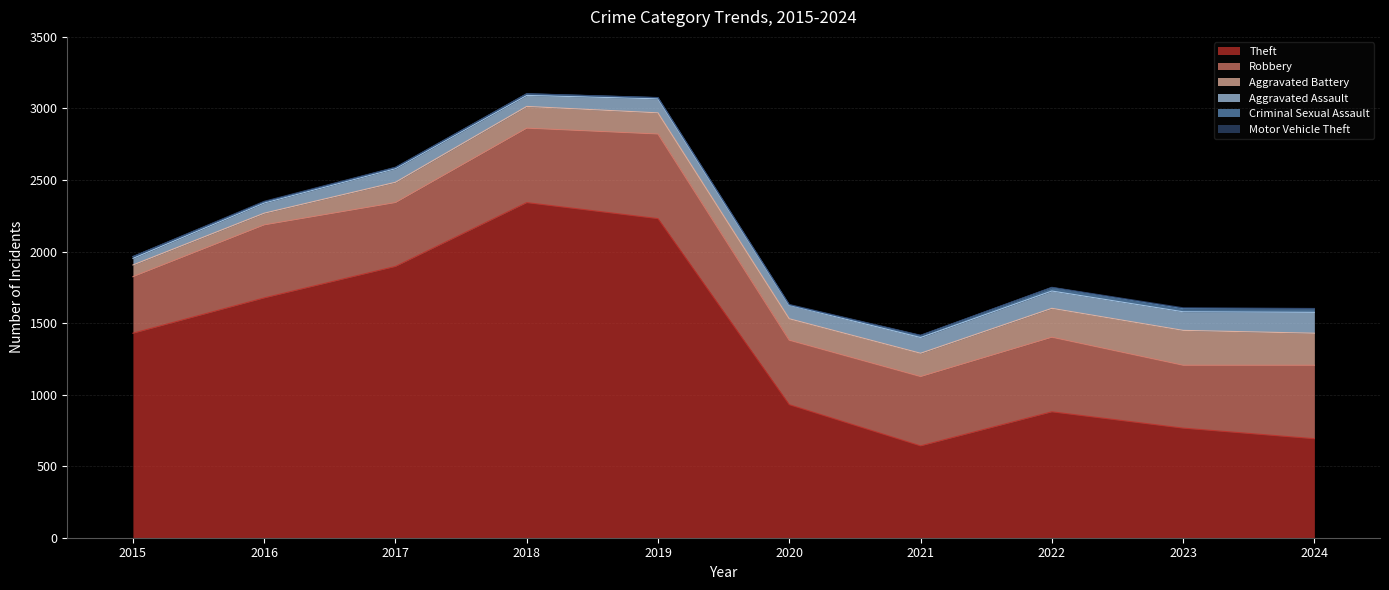

Which series has the largest total across all categories?

Theft